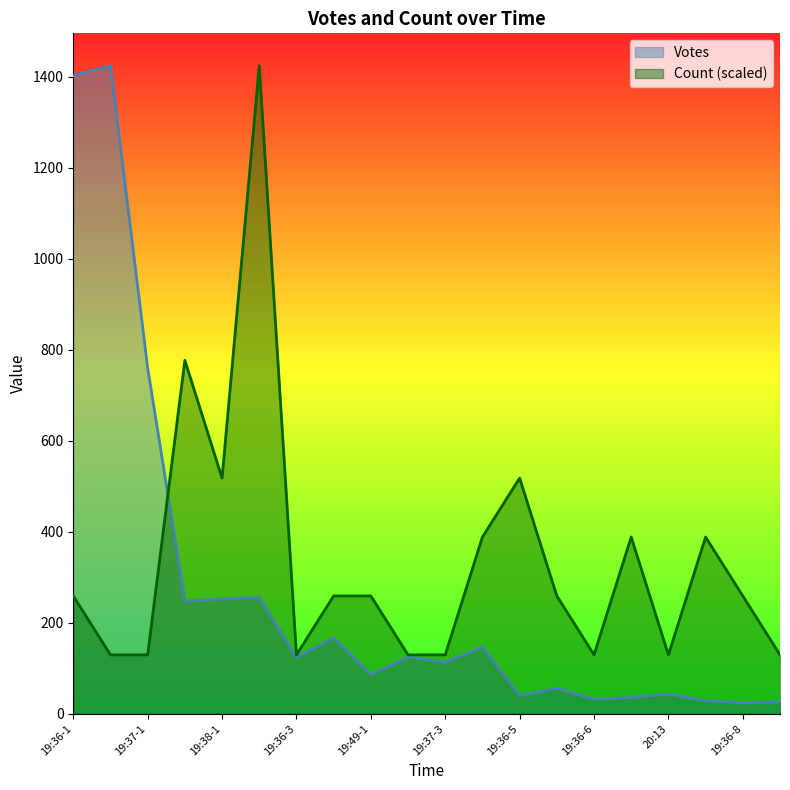

Reading left to right, transcribe all the data shown in this chart.

Votes: 19:36-1=1402.0	19:42=1424.0	19:37-1=760.0	19:36-2=248.0	19:38-1=252.0	19:39=256.0	19:36-3=124.0	19:37-2=167.0	19:49-1=86.0	19:36-4=125.0	19:37-3=113.0	19:37-4=147.0	19:36-5=40.0	19:40=56.0	19:36-6=32.0	19:52=36.0	20:13=43.0	19:36-7=29.0	19:36-8=24.0	19:59=26.0
Count: 19:36-1=258.9	19:42=129.5	19:37-1=129.5	19:36-2=776.7	19:38-1=517.8	19:39=1424.0	19:36-3=129.5	19:37-2=258.9	19:49-1=258.9	19:36-4=129.5	19:37-3=129.5	19:37-4=388.4	19:36-5=517.8	19:40=258.9	19:36-6=129.5	19:52=388.4	20:13=129.5	19:36-7=388.4	19:36-8=258.9	19:59=129.5